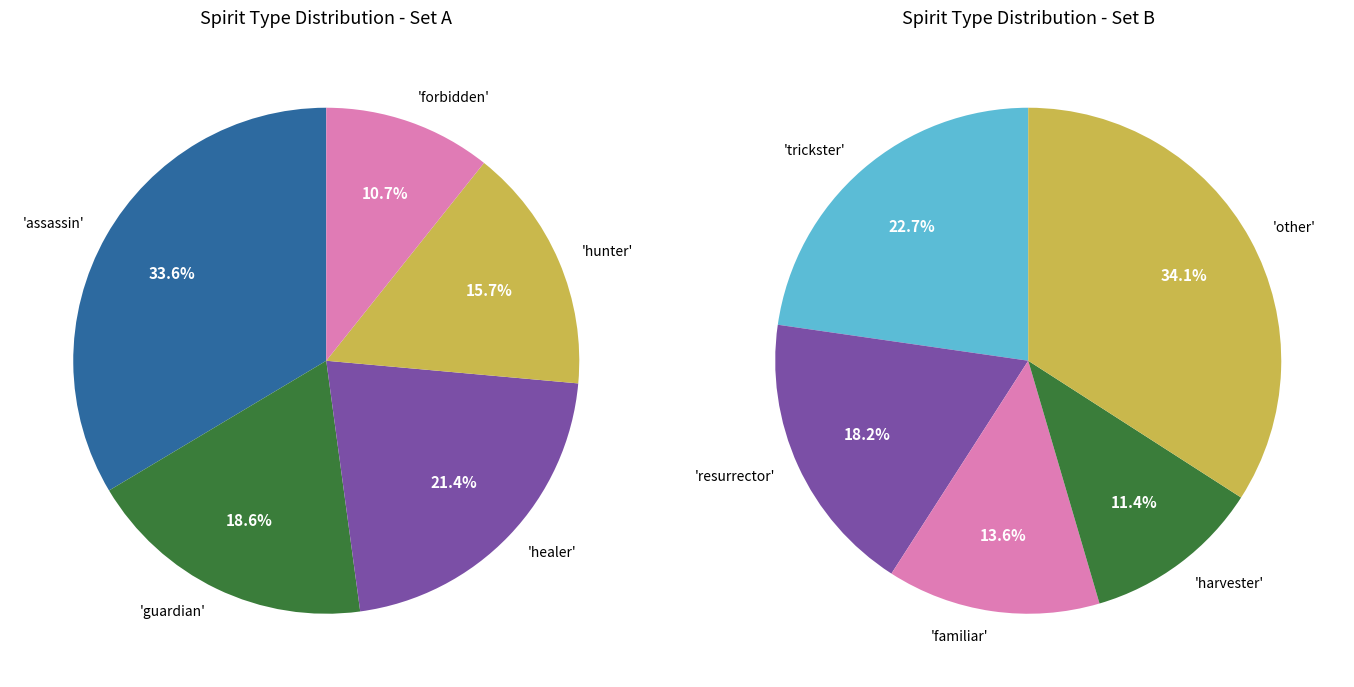

Is the sum of resurrector and hunter greater than half?

No